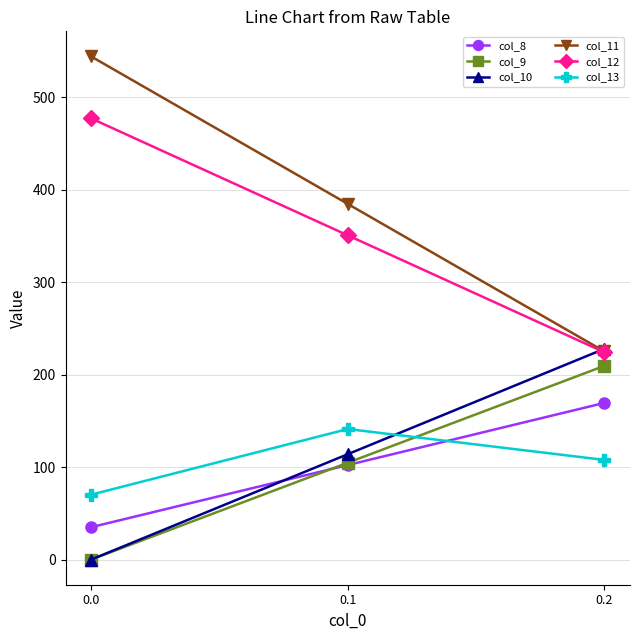

How many values in the col_10 series exceed 113?

2